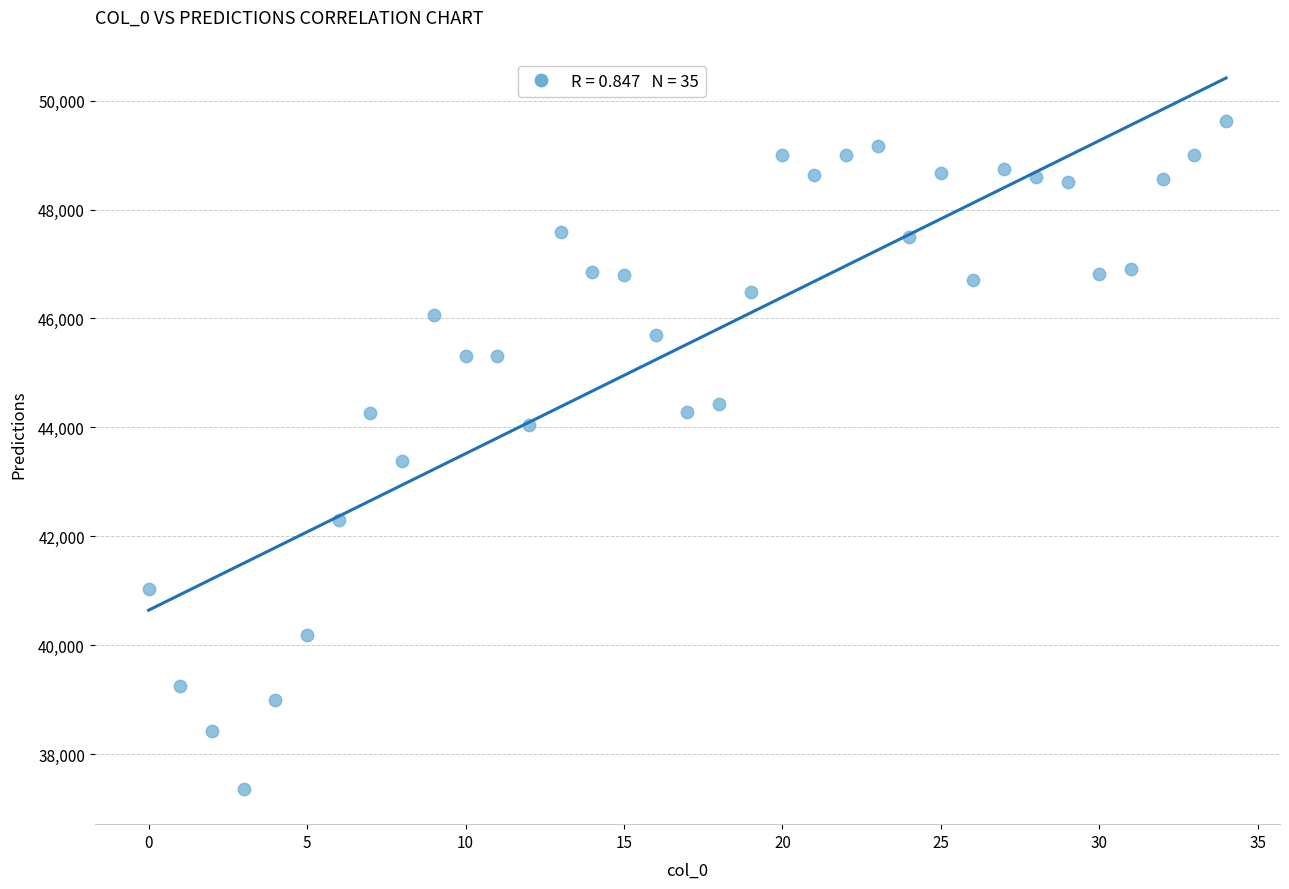

What is the range of Y values (max minus min)?

12268.8